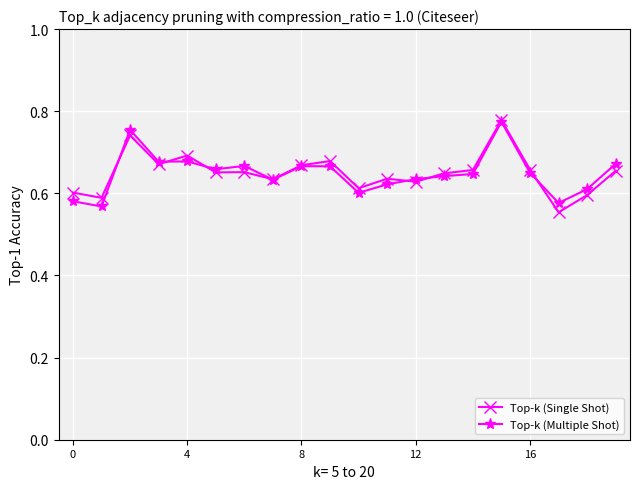

Reading right to left, transcribe all the data shown in this chart.

Top-k (Single Shot): 0.7	0.6	0.6	0.7	0.8	0.7	0.6	0.6	0.6	0.6	0.7	0.7	0.6	0.7	0.7	0.7	0.7	0.7	0.6	0.6
Top-k (Multiple Shot): 0.7	0.6	0.6	0.7	0.8	0.6	0.6	0.6	0.6	0.6	0.7	0.7	0.6	0.7	0.7	0.7	0.7	0.8	0.6	0.6